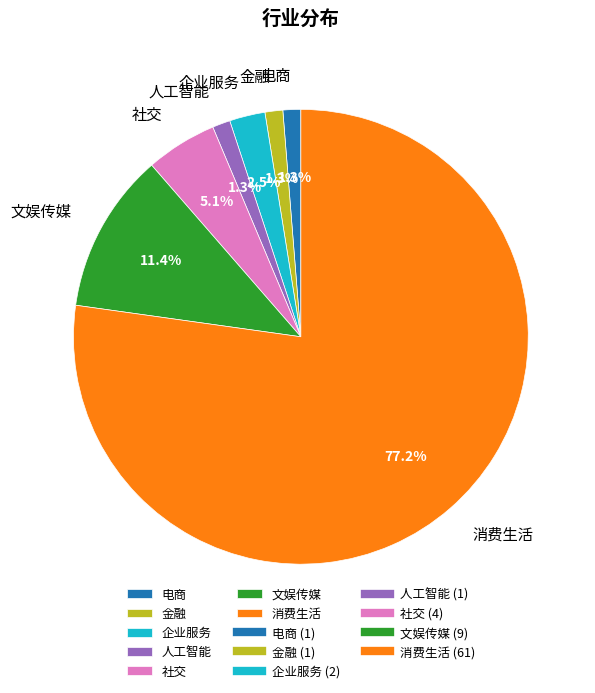

What percentage is the 金融 slice, to the nearest percent?

1%